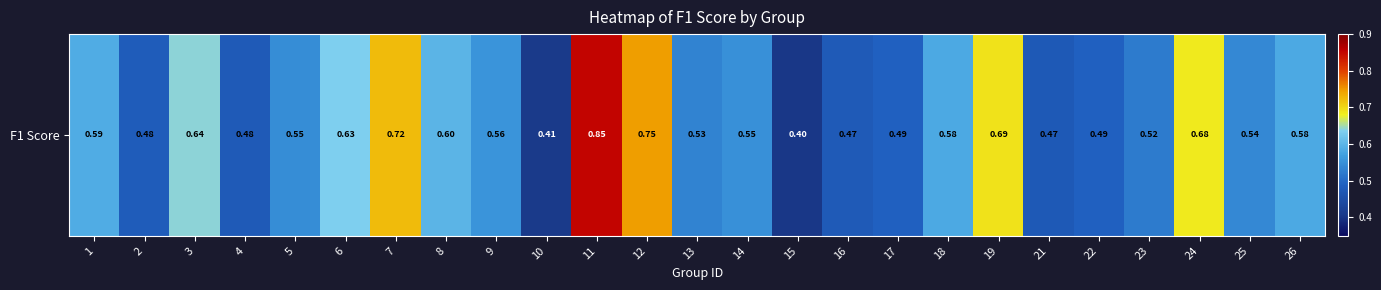

What is the average value?

0.6